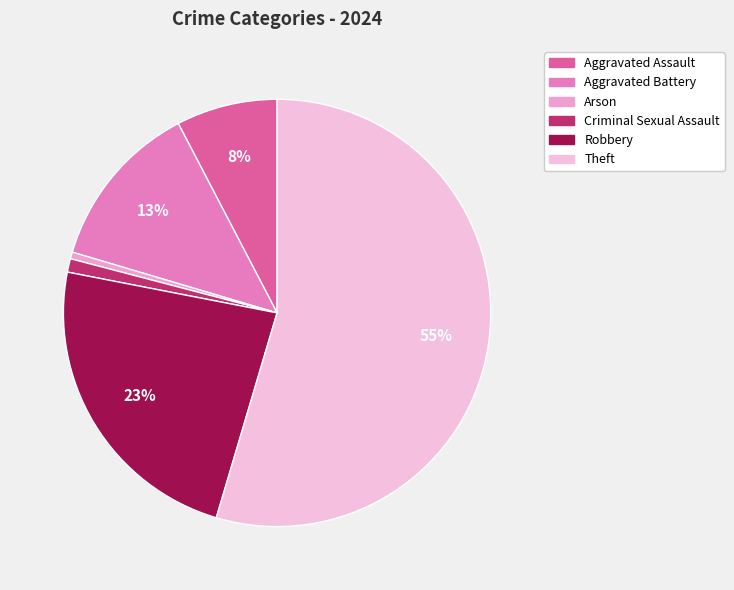

Is there a majority slice in this chart?

Yes